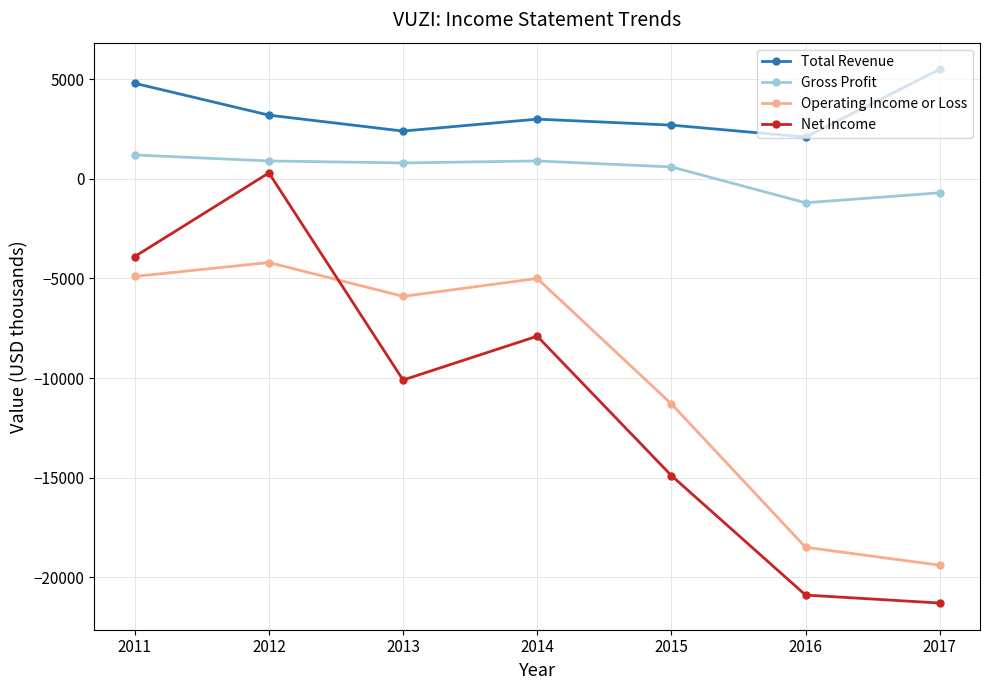

What is the value of the Total Revenue point at the 2nd from the left?

3200